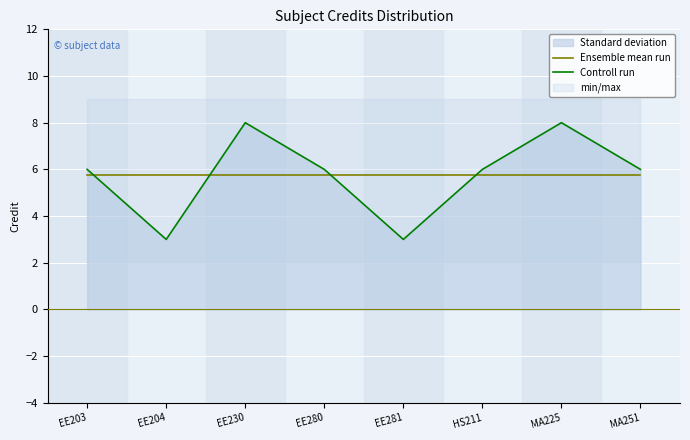

How many intersections are there between Ensemble mean run and Controll run?

4